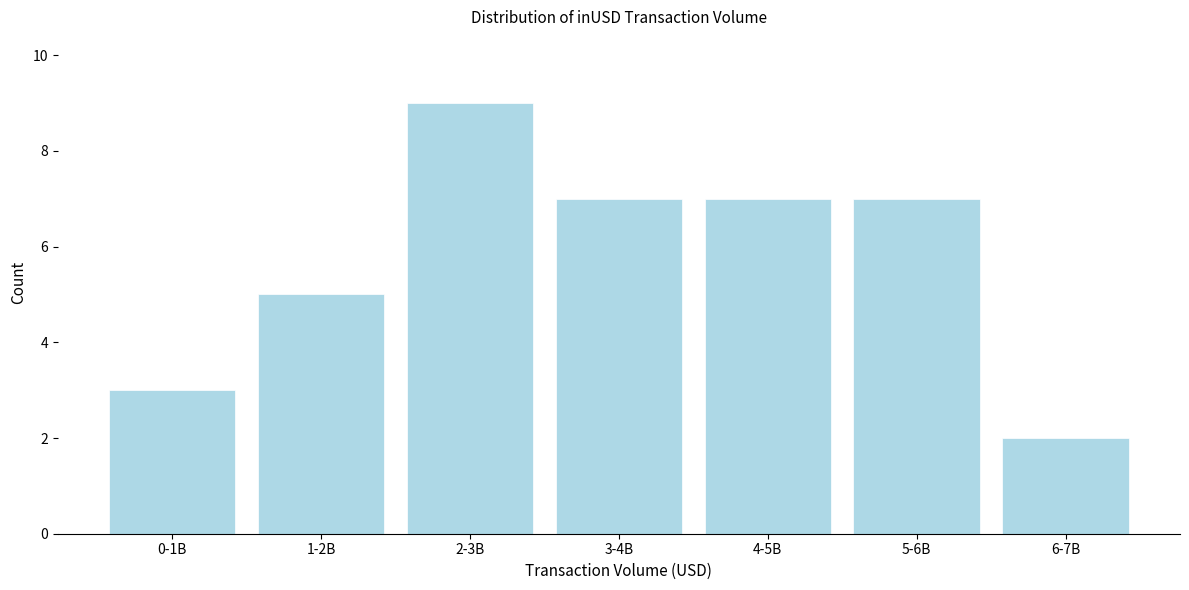

Reading left to right, what are all the values shown in this chart?

0-1B=3	1-2B=5	2-3B=9	3-4B=7	4-5B=7	5-6B=7	6-7B=2